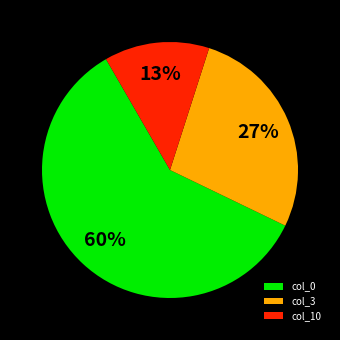

What percentage is the col_3 slice, to the nearest percent?

27%